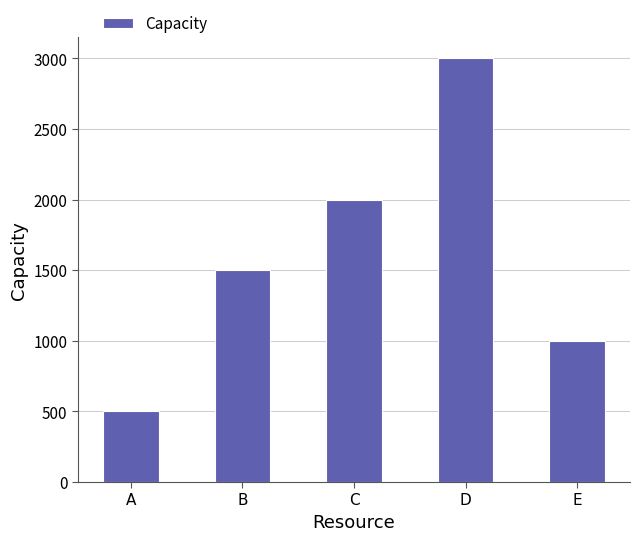

What is the sum of the values at B and C?

3500